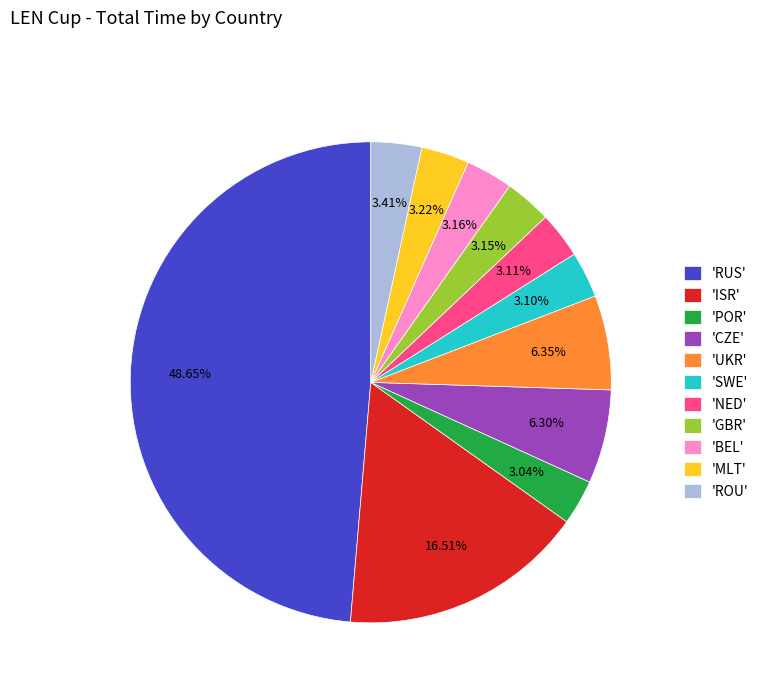

Is the sum of 'SWE' and 'ISR' greater than half?

No